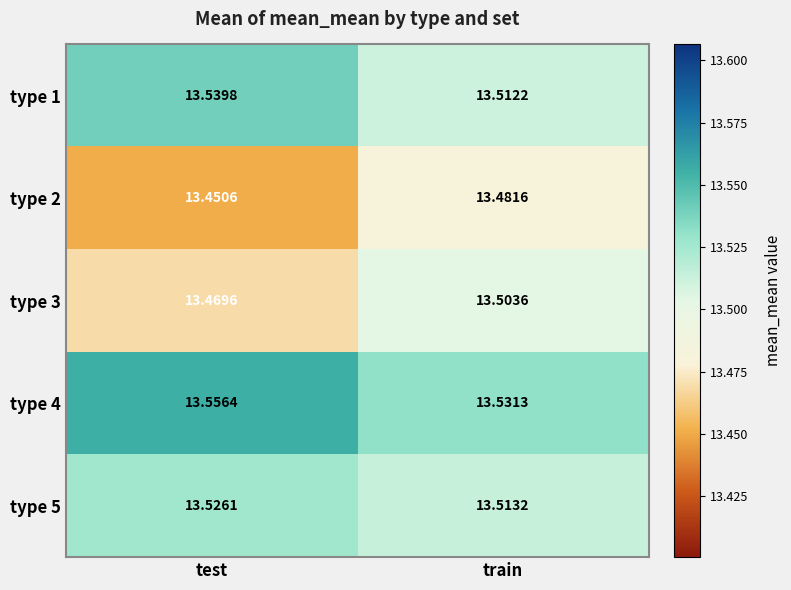

What is the total value across all series at train?

67.5